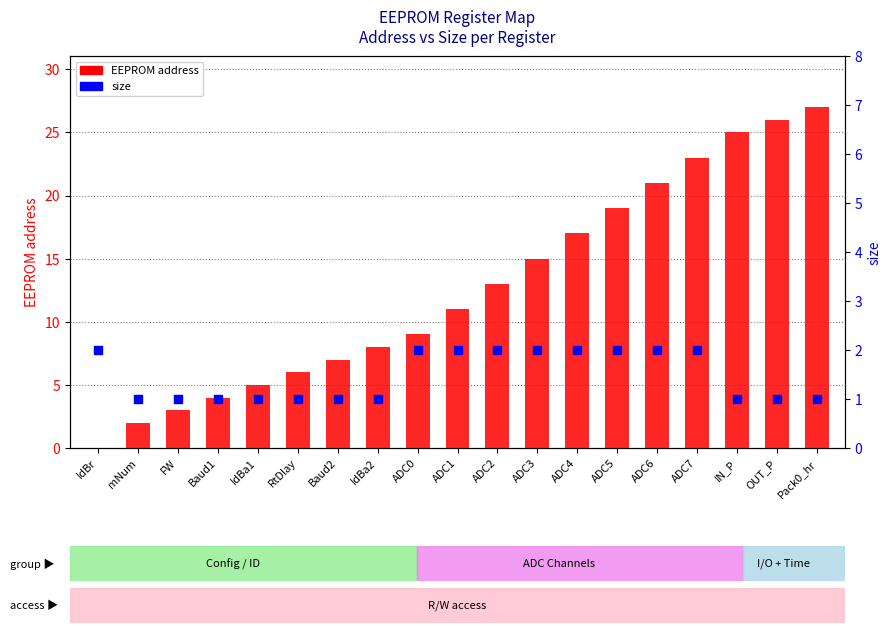

Which series contains the lowest Y value?

EEPROM address